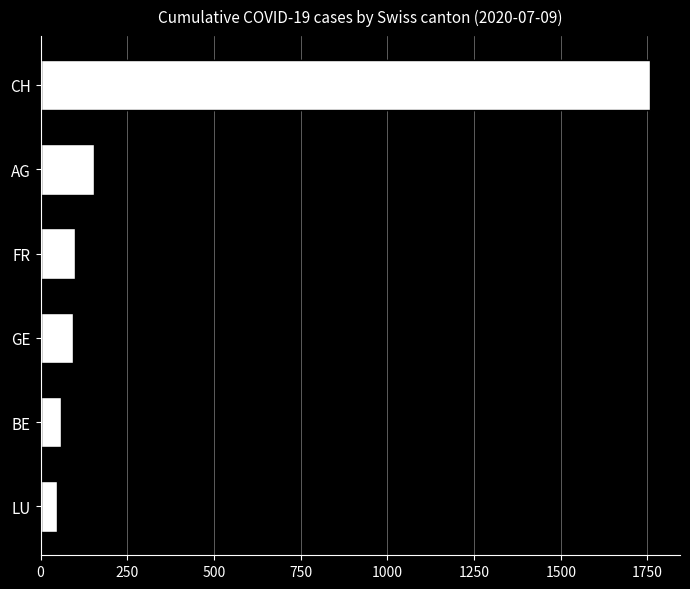

Which series has the largest total across all categories?

CH